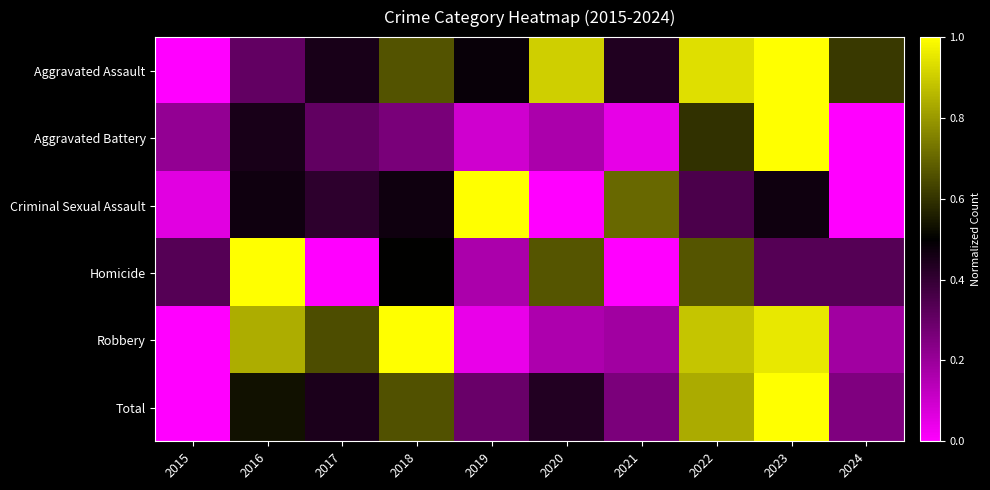

Reading right to left, list all the values displayed in this chart.

Aggravated Assault: 2024=0.6	2023=1.0	2022=0.9	2021=0.4	2020=0.9	2019=0.5	2018=0.7	2017=0.5	2016=0.3	2015=0.0
Aggravated Battery: 2024=0.0	2023=1.0	2022=0.6	2021=0.0	2020=0.2	2019=0.1	2018=0.3	2017=0.3	2016=0.5	2015=0.2
Criminal Sexual Assault: 2024=0.0	2023=0.5	2022=0.4	2021=0.7	2020=0.0	2019=1.0	2018=0.5	2017=0.4	2016=0.5	2015=0.1
Homicide: 2024=0.3	2023=0.3	2022=0.7	2021=0.0	2020=0.7	2019=0.2	2018=0.5	2017=0.0	2016=1.0	2015=0.3
Robbery: 2024=0.2	2023=1.0	2022=0.9	2021=0.2	2020=0.2	2019=0.0	2018=1.0	2017=0.7	2016=0.8	2015=0.0
Total: 2024=0.3	2023=1.0	2022=0.8	2021=0.3	2020=0.4	2019=0.3	2018=0.7	2017=0.4	2016=0.5	2015=0.0